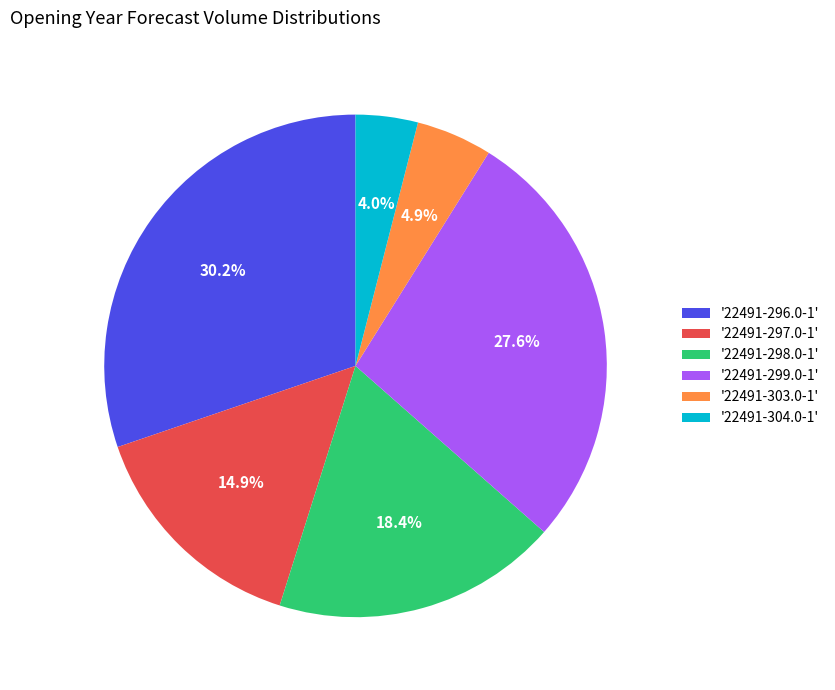

Count the number of slices in the pie.

6